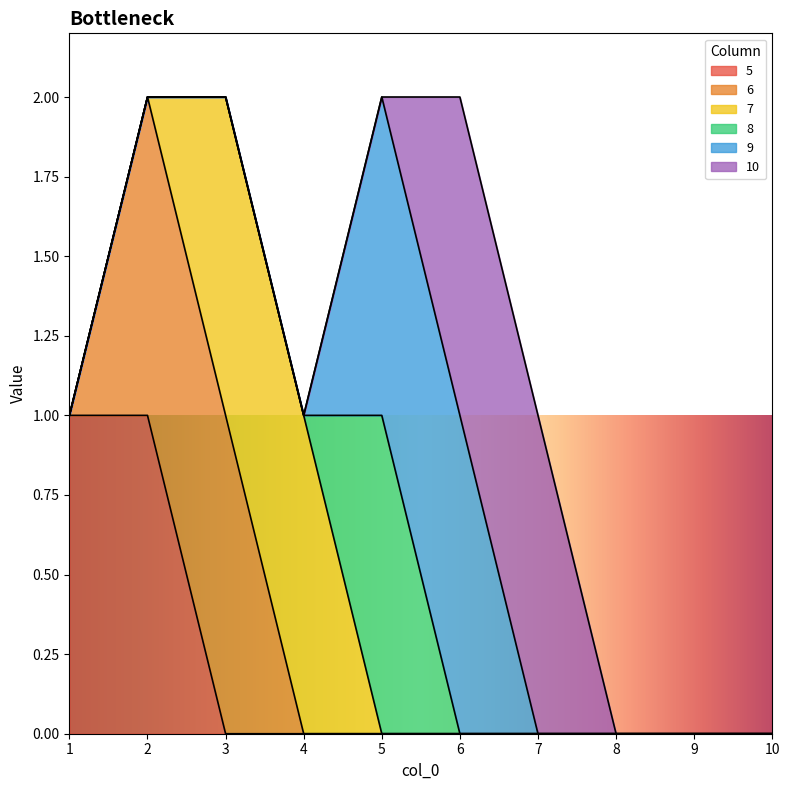

Reading left to right, extract all data points from this chart.

5: 1	1	0	0	0	0	0	0	0	0
6: 0	1	1	0	0	0	0	0	0	0
7: 0	0	1	1	0	0	0	0	0	0
8: 0	0	0	0	1	0	0	0	0	0
9: 0	0	0	0	1	1	0	0	0	0
10: 0	0	0	0	0	1	1	0	0	0